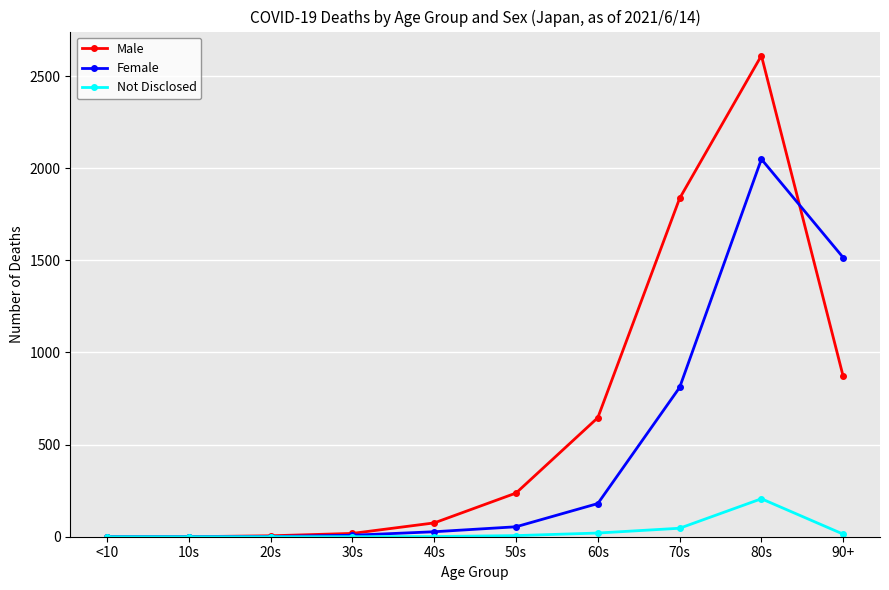

Which series has the largest range (max minus min)?

Male